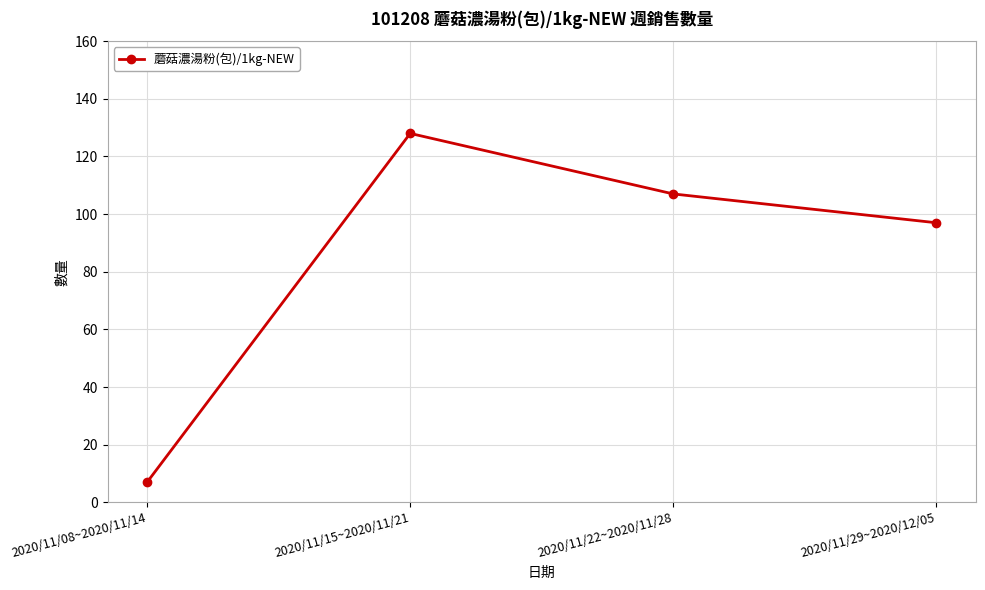

What is the greatest value displayed?

128